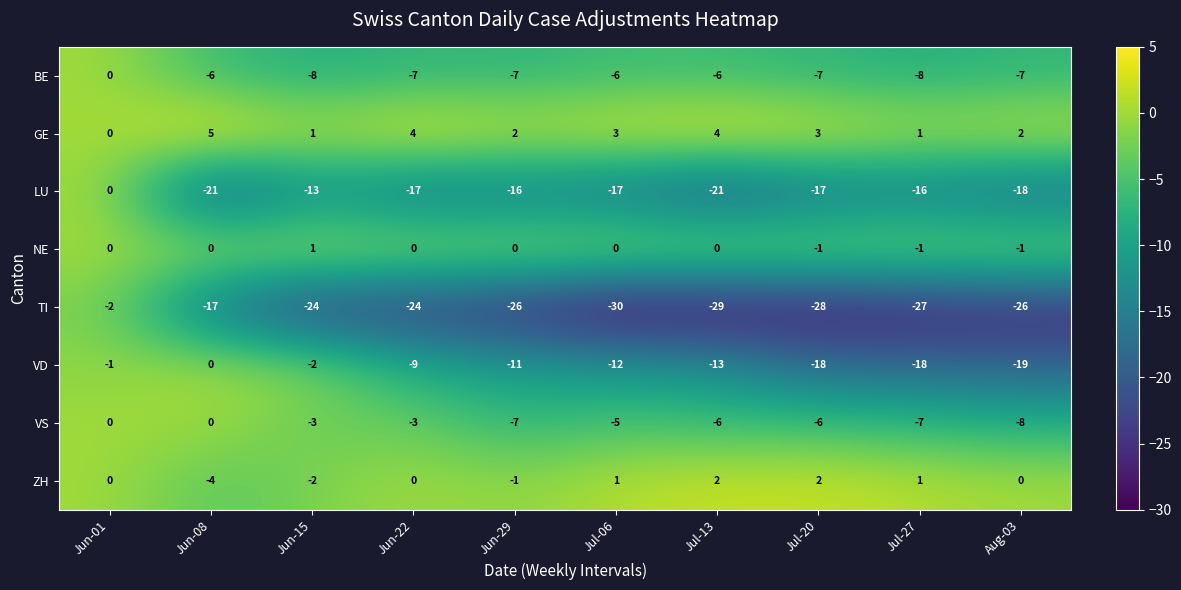

What is the minimum value shown in the chart?

-30